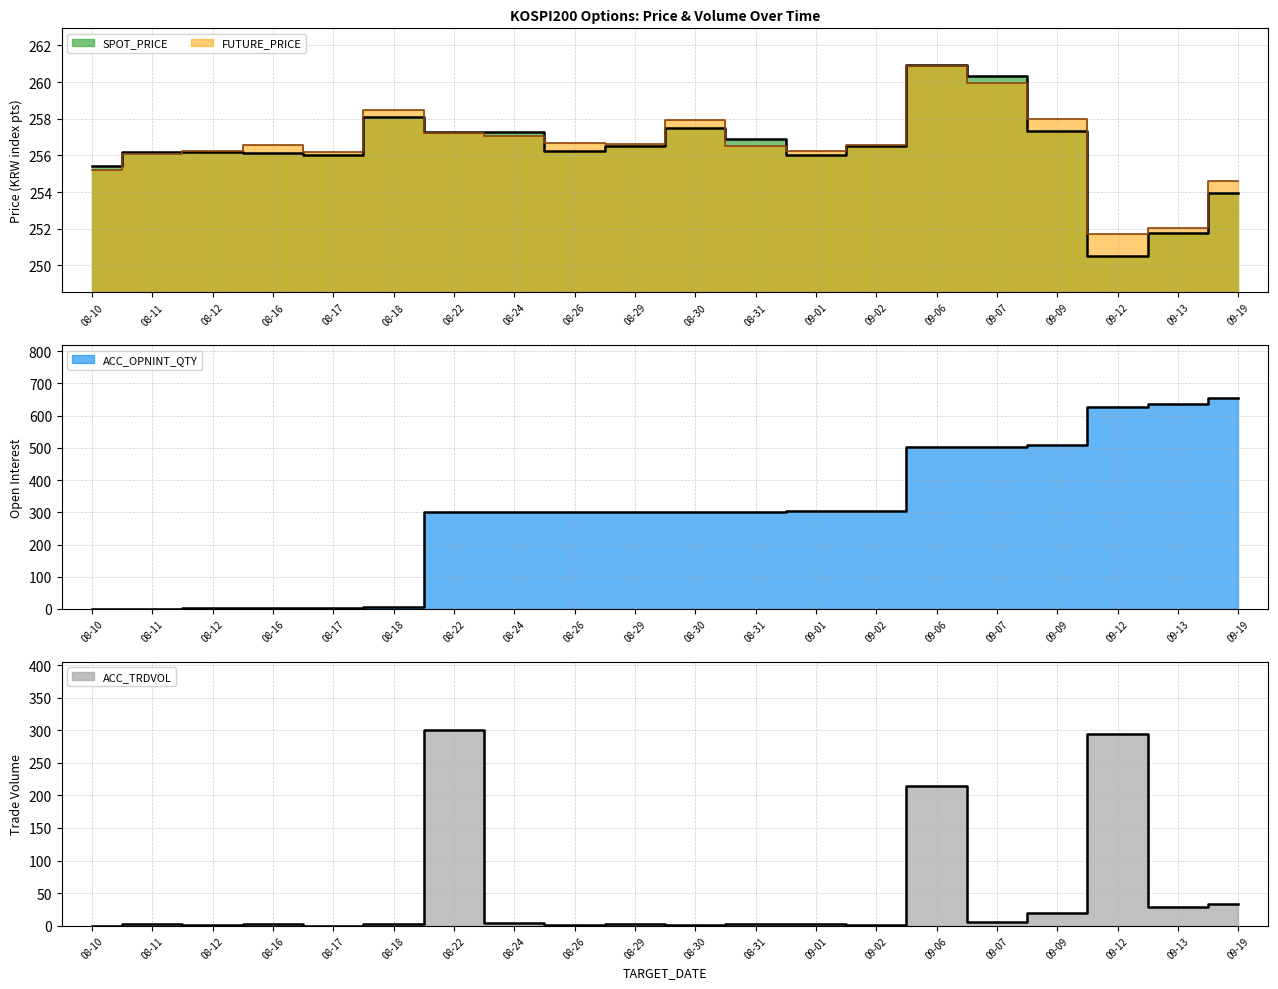

What is the sum of all ACC_OPNINT_QTY values?

5862.0